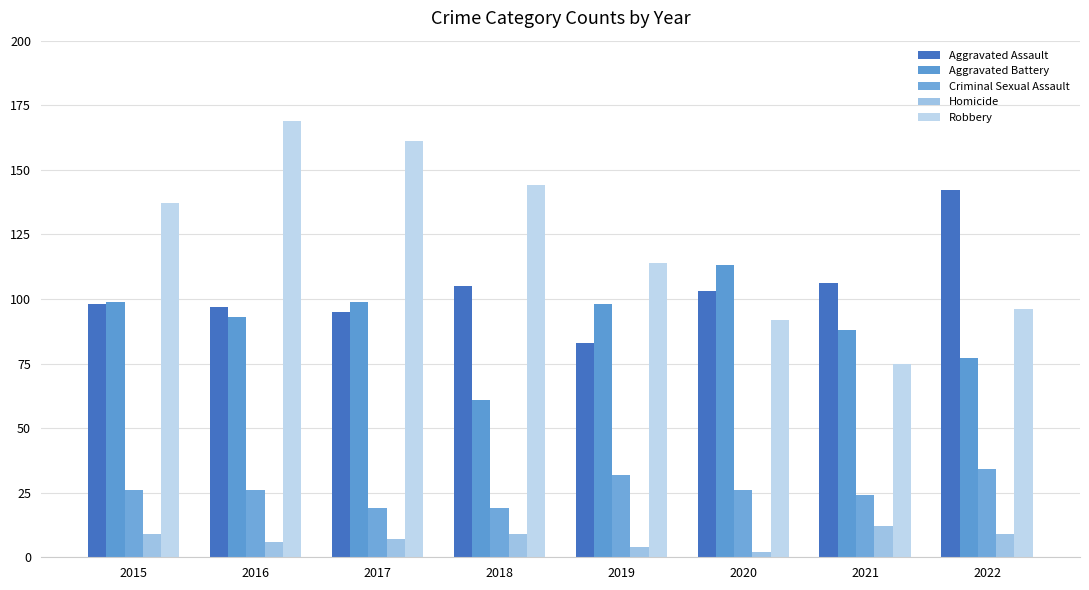

What is the minimum value for Criminal Sexual Assault?

19